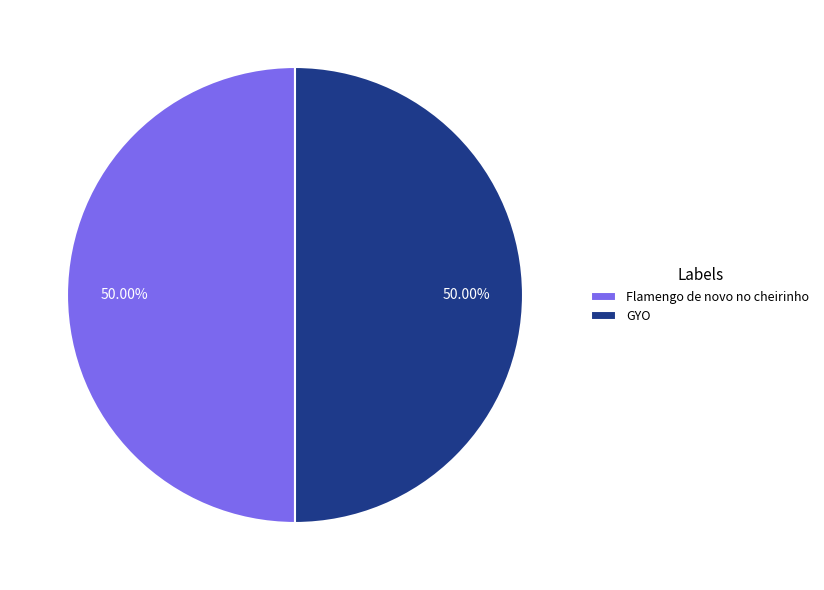

To the nearest percent, what is the average slice percentage?

50%